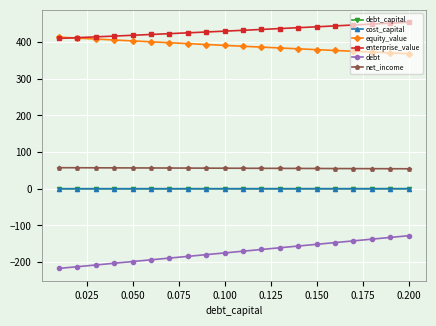

At how many categories does at least one series exceed 150?

20